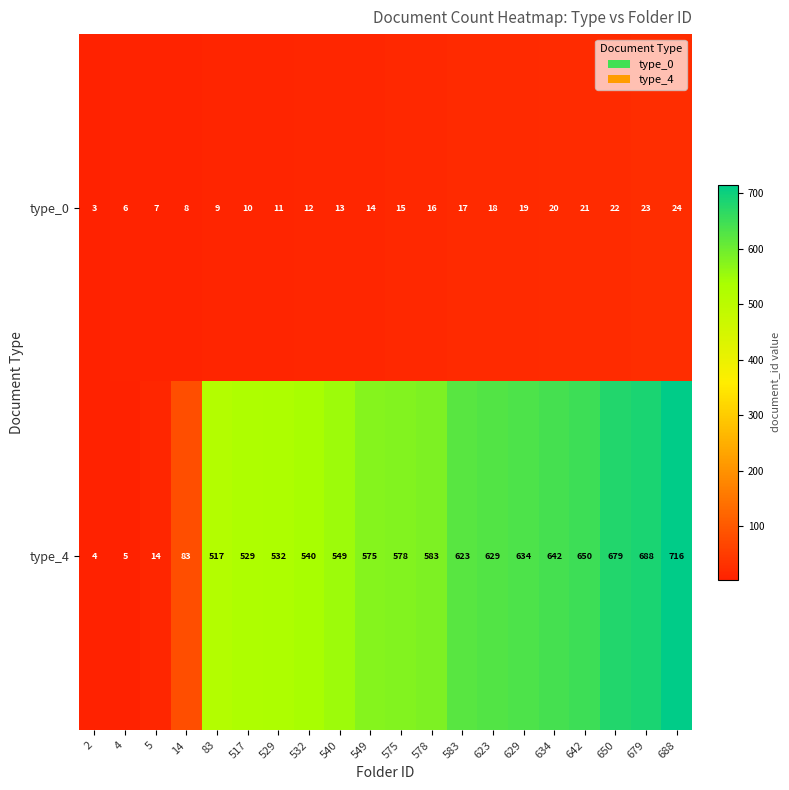

Which category has the highest value across all series?

688